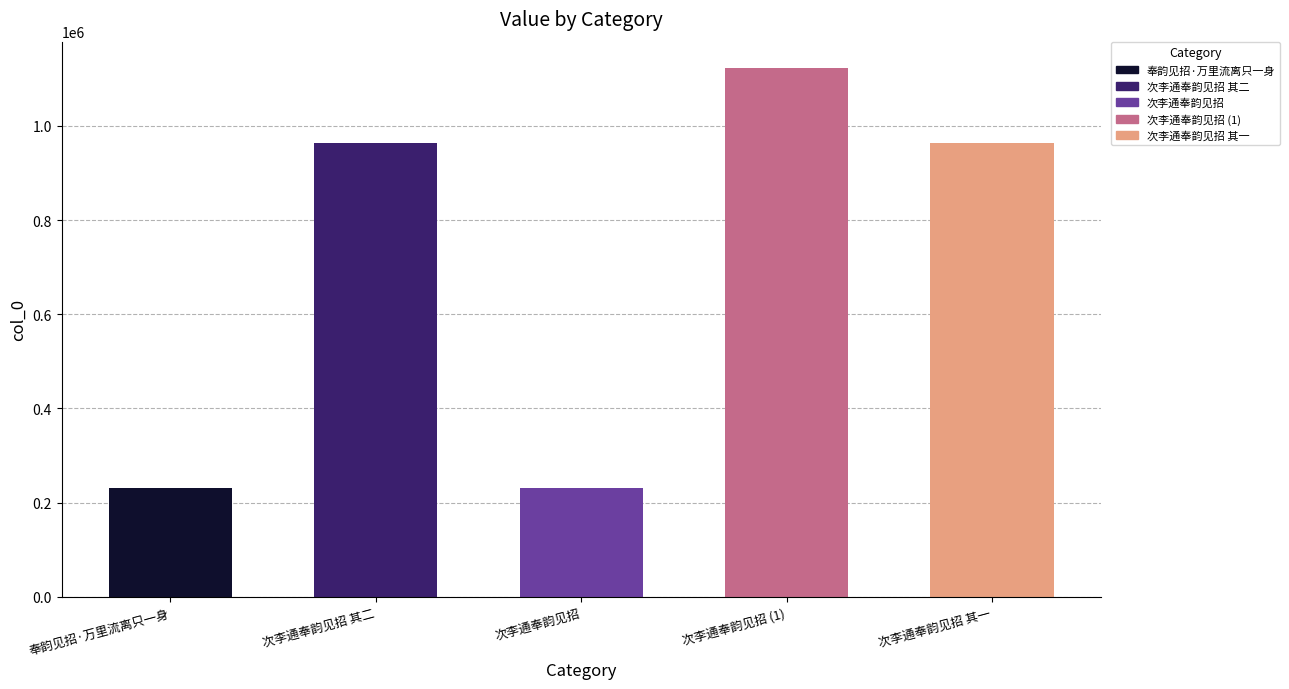

At which category does the chart reach its minimum across all series?

次李通奉韵见招